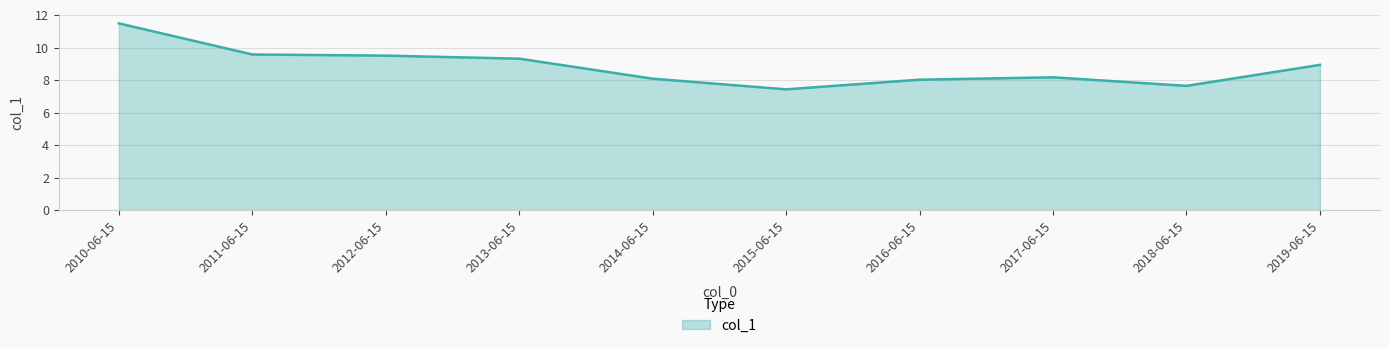

What position from the right is 2012-06-15?

8